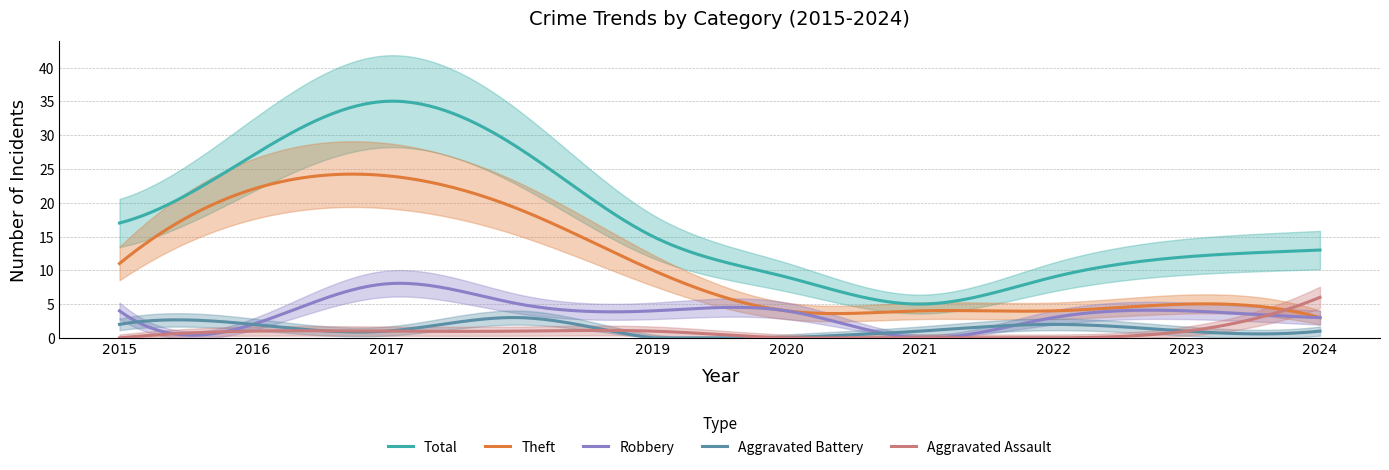

How many data points in Theft are less than 10?

5